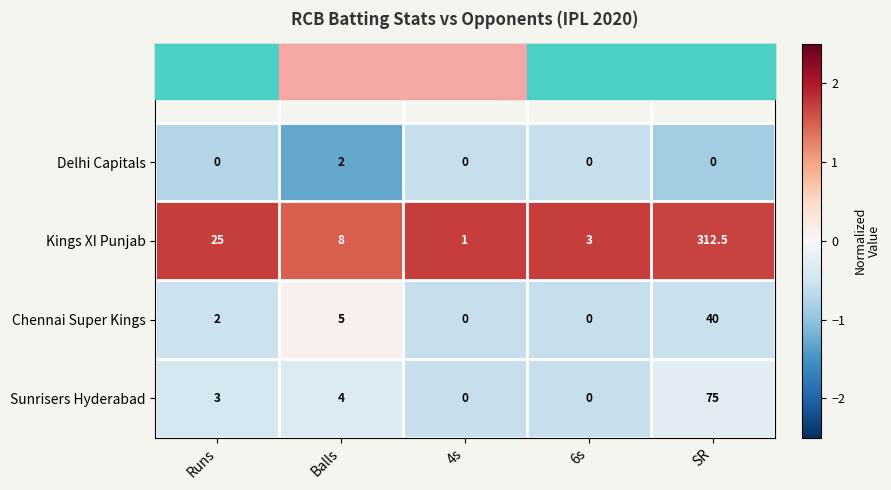

At which label is Kings XI Punjab closest to 156?

Runs